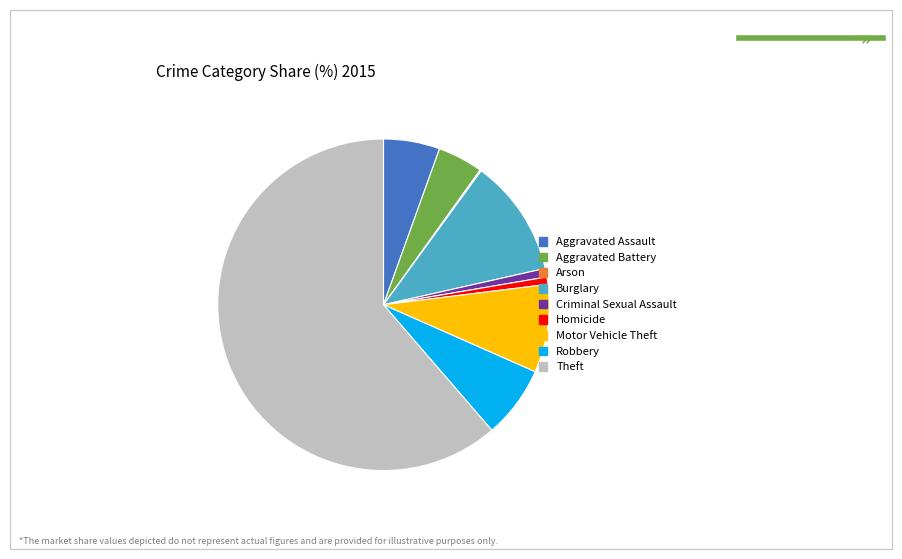

Which has a higher value, Motor Vehicle Theft or Aggravated Battery?

Motor Vehicle Theft